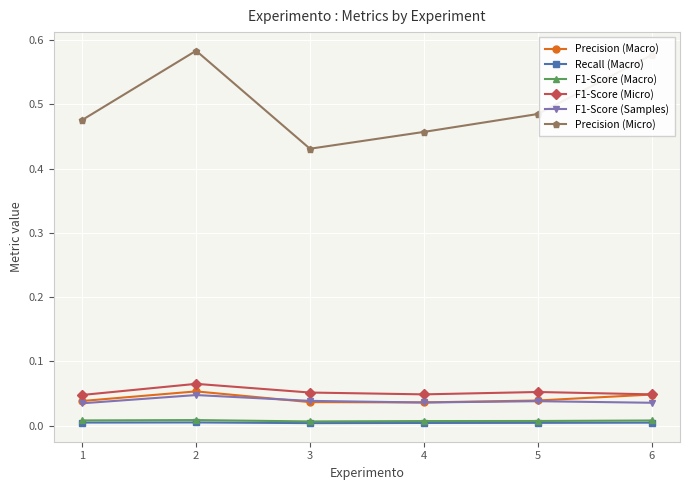

The Precision (Micro) series shows 0.1 at 4. True or false?

False